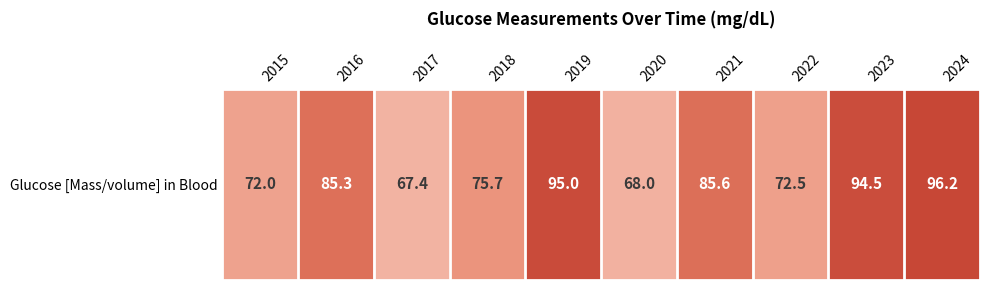

Rank the categories by value from lowest to highest.

2017, 2020, 2015, 2022, 2018, 2016, 2021, 2023, 2019, 2024